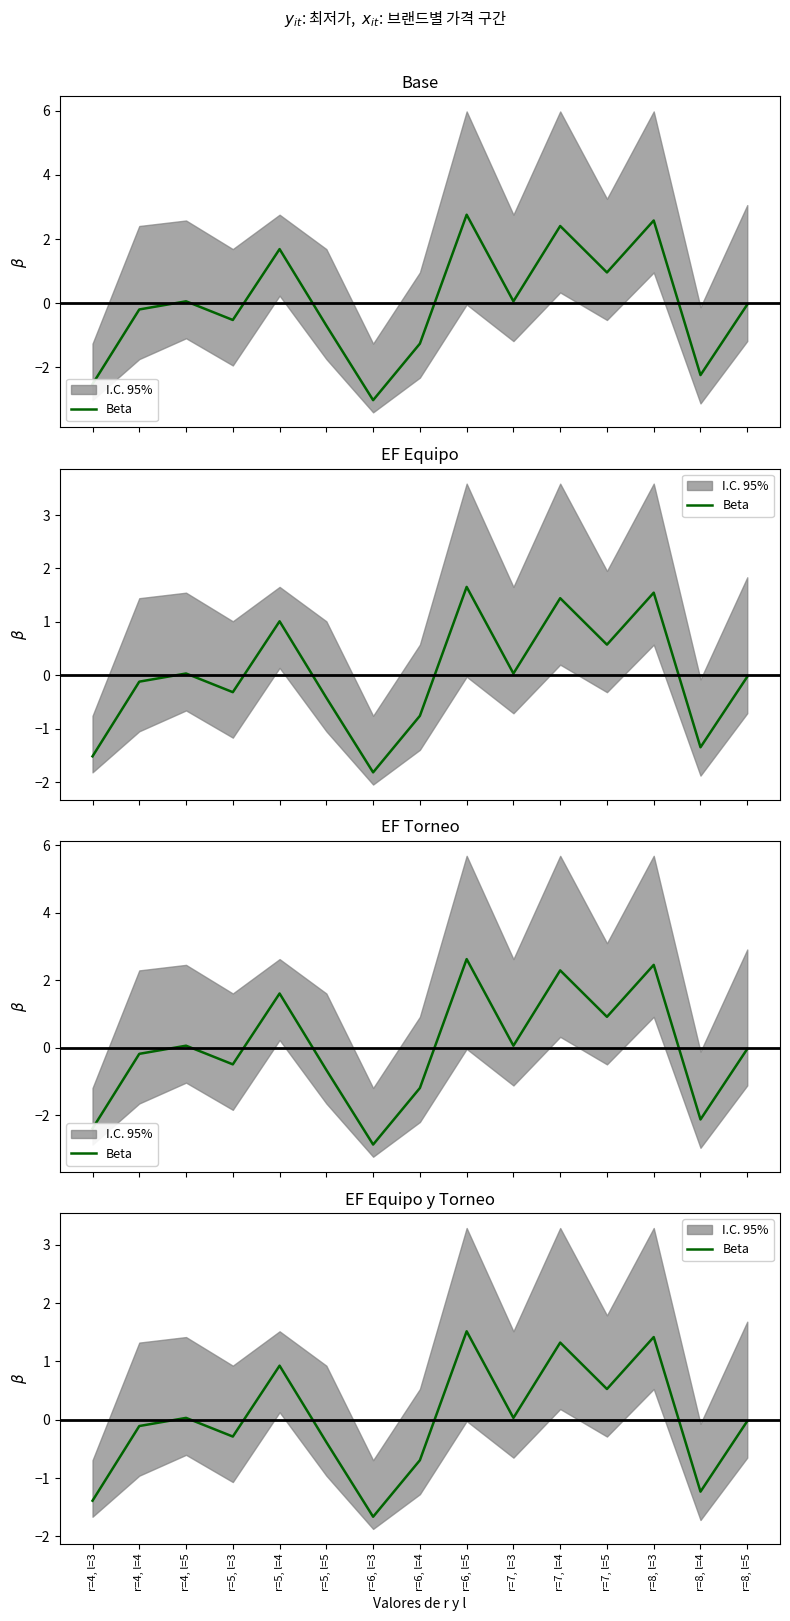

Reading left to right, list all the values displayed in this chart.

r=4, l=3=-1.4	r=4, l=4=-0.1	r=4, l=5=0.0	r=5, l=3=-0.3	r=5, l=4=0.9	r=5, l=5=-0.4	r=6, l=3=-1.7	r=6, l=4=-0.7	r=6, l=5=1.5	r=7, l=3=0.0	r=7, l=4=1.3	r=7, l=5=0.5	r=8, l=3=1.4	r=8, l=4=-1.2	r=8, l=5=-0.0